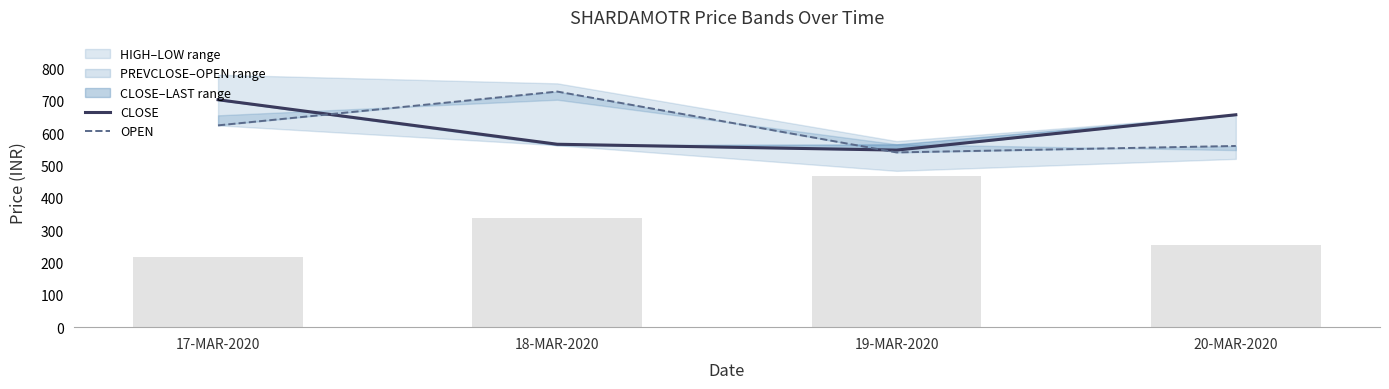

What is the label of the 1st bar from the left?

17-MAR-2020